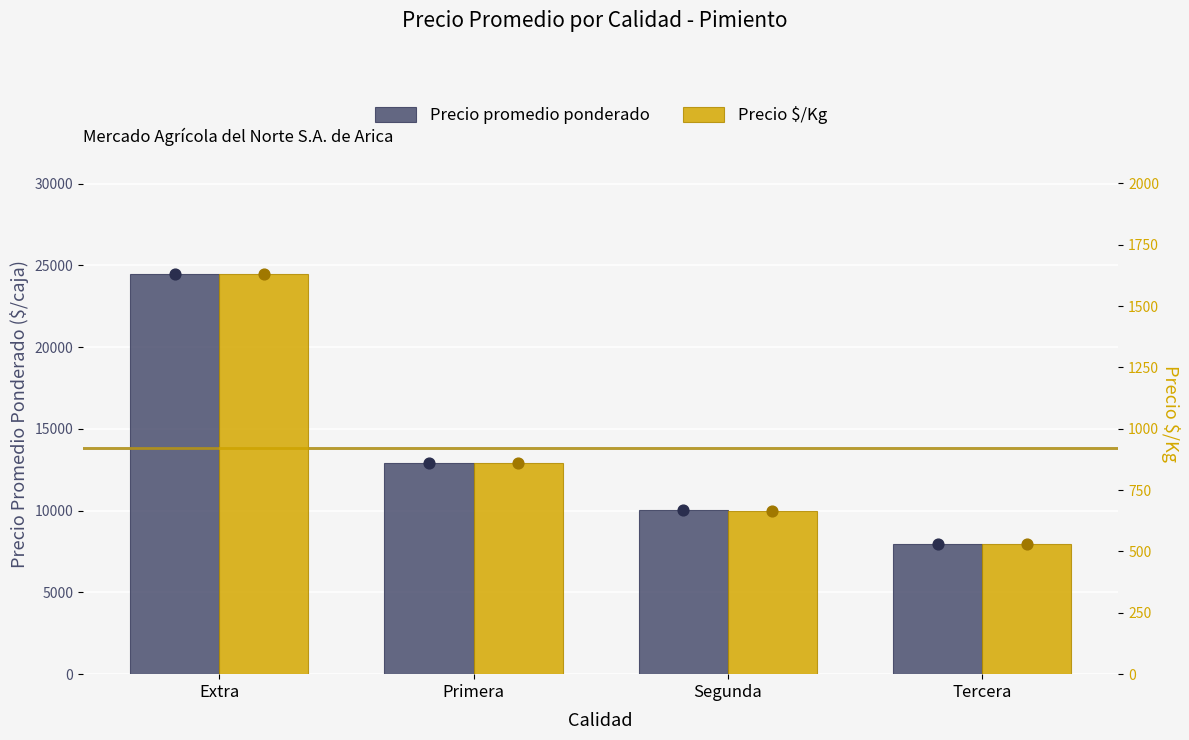

Which series contains the lowest Y value?

Precio $/Kg